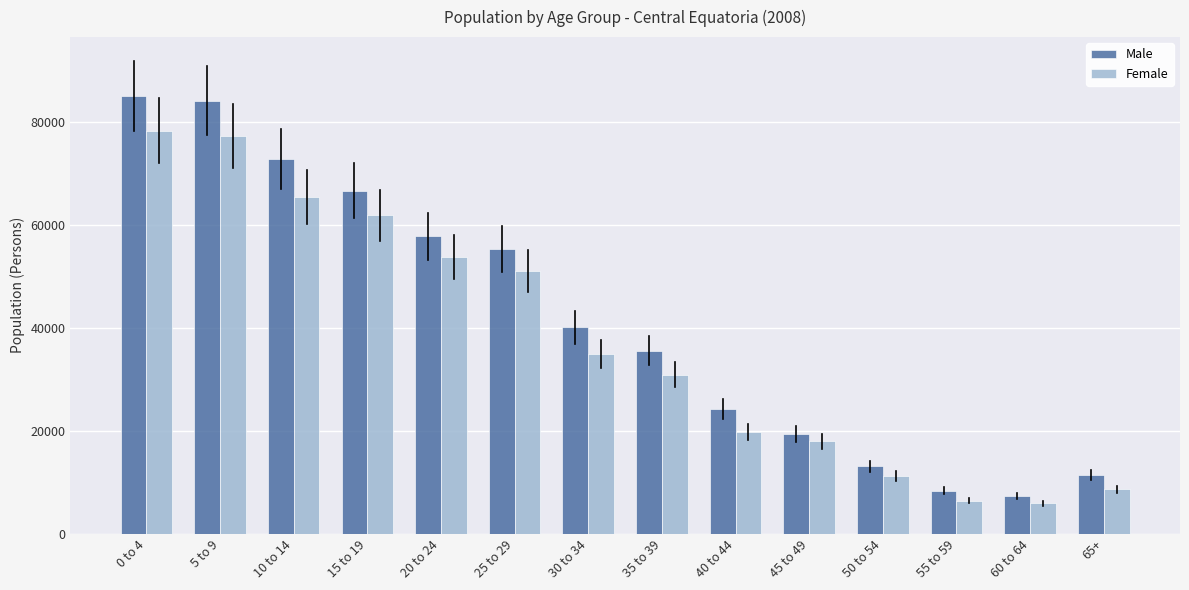

What are all the series names shown in the legend?

Male, Female